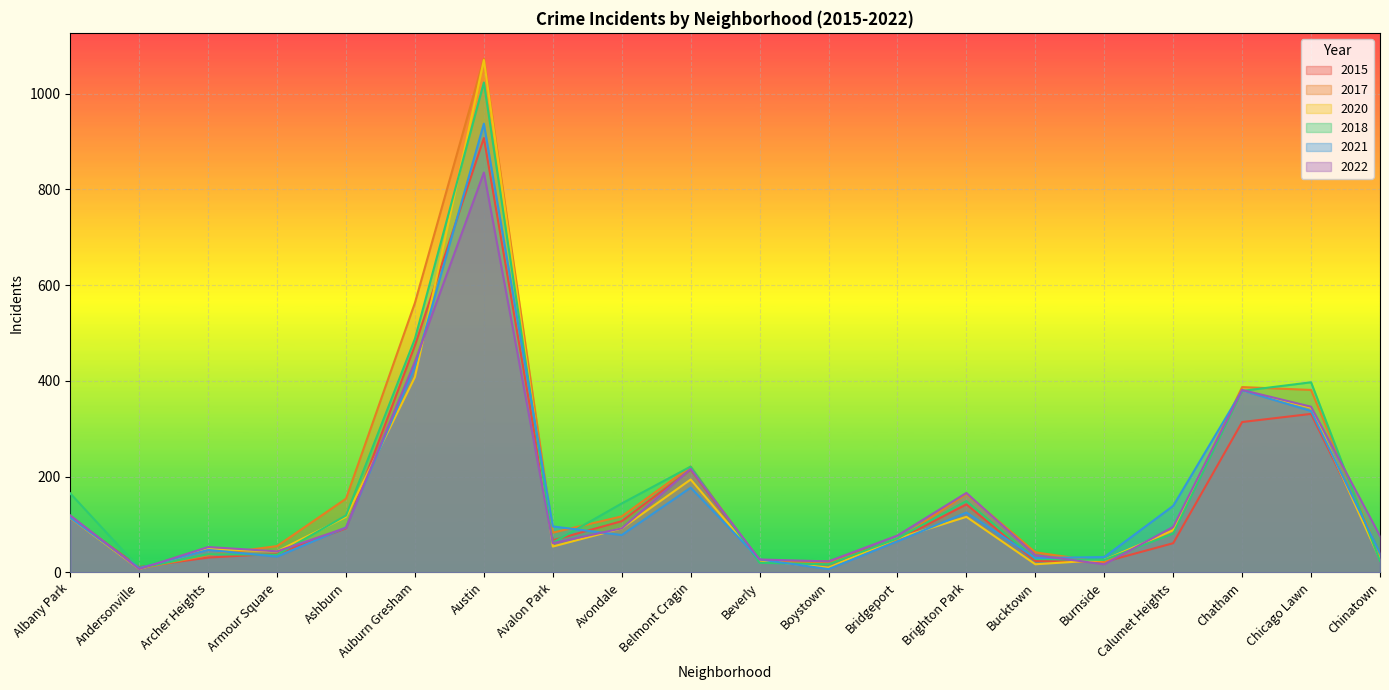

At which category does 2020 reach its first local valley?

Andersonville